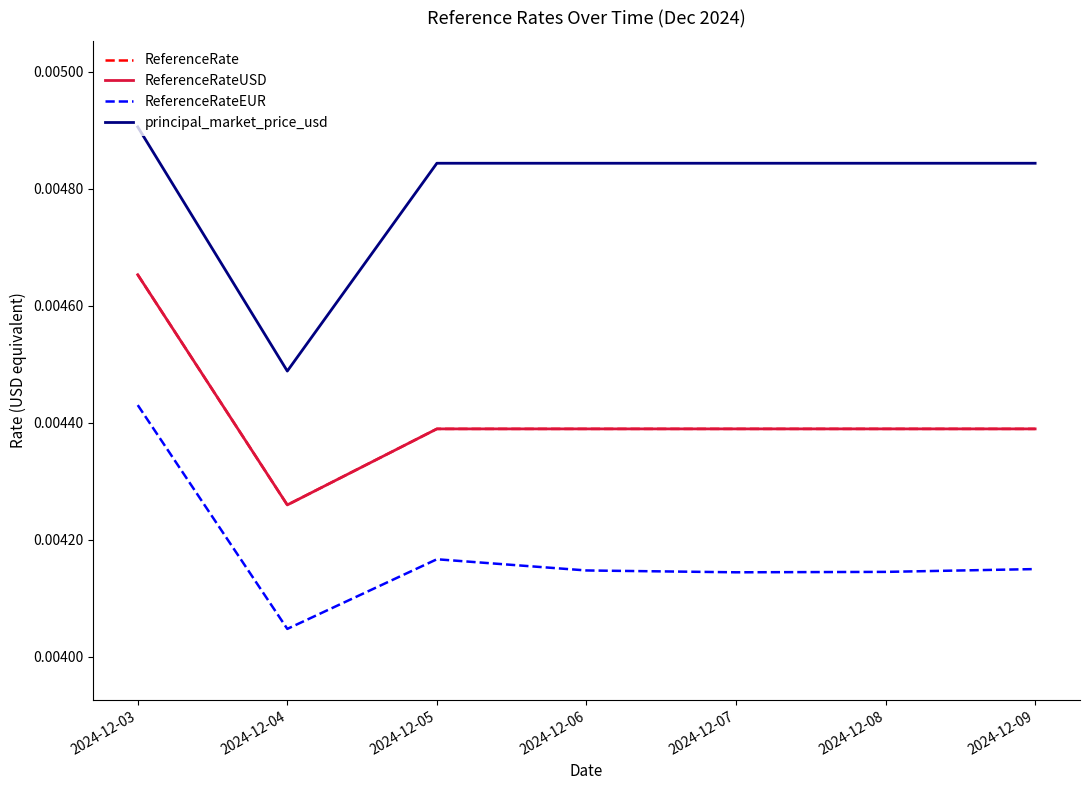

Does the chart have visible grid lines?

No